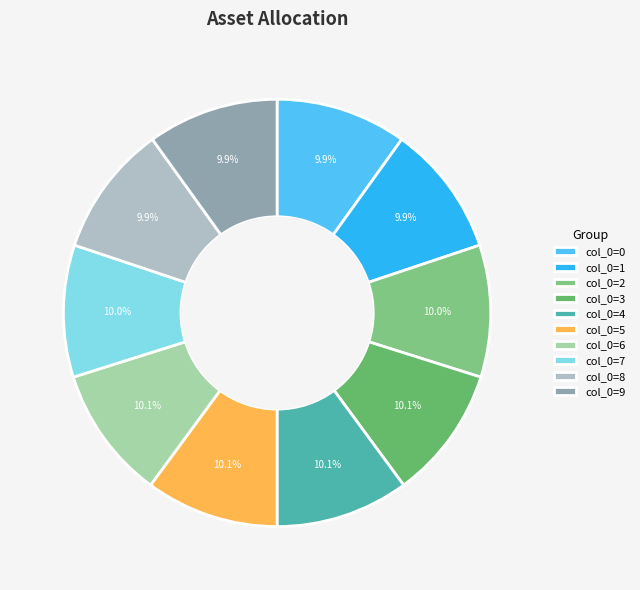

What percentage is the col_0=8 slice, to the nearest percent?

10%